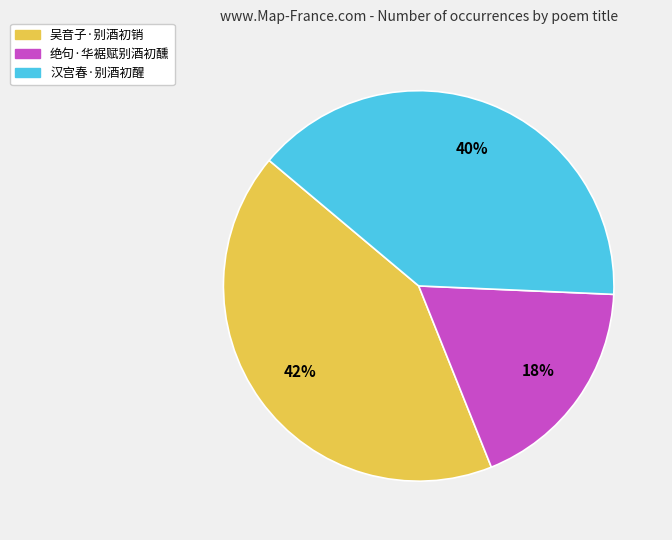

Count the number of slices in the pie.

3